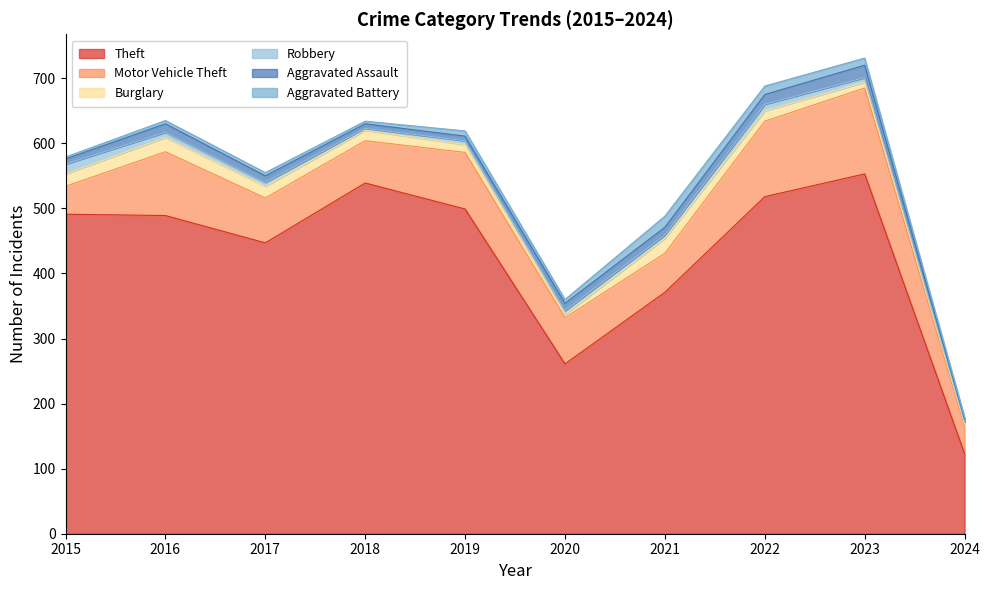

What is the difference between the highest and lowest values at 2017?

442